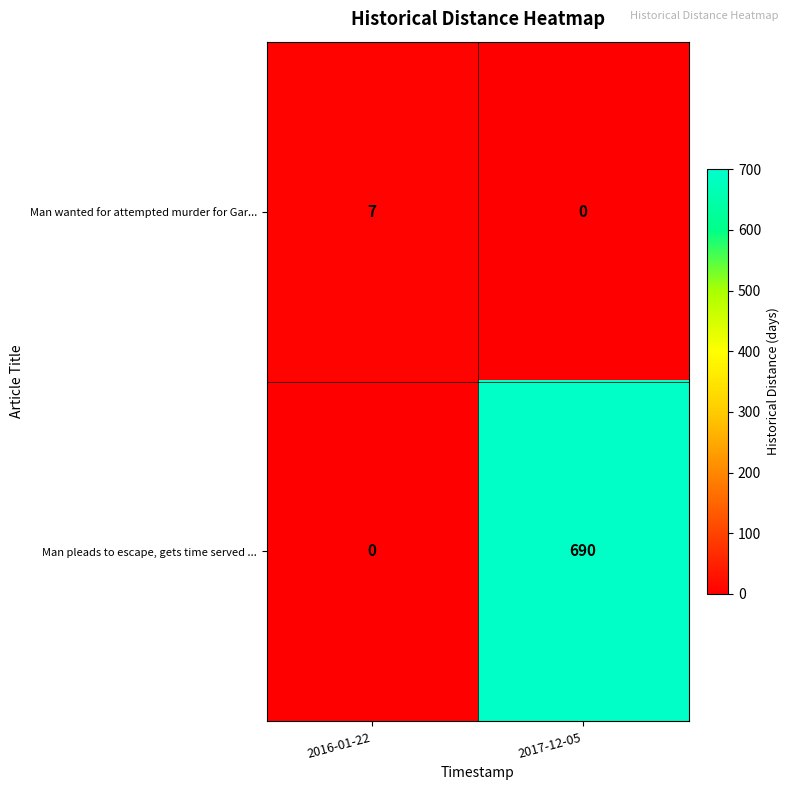

What is the spread (max minus min) of values at 2017-12-05?

690